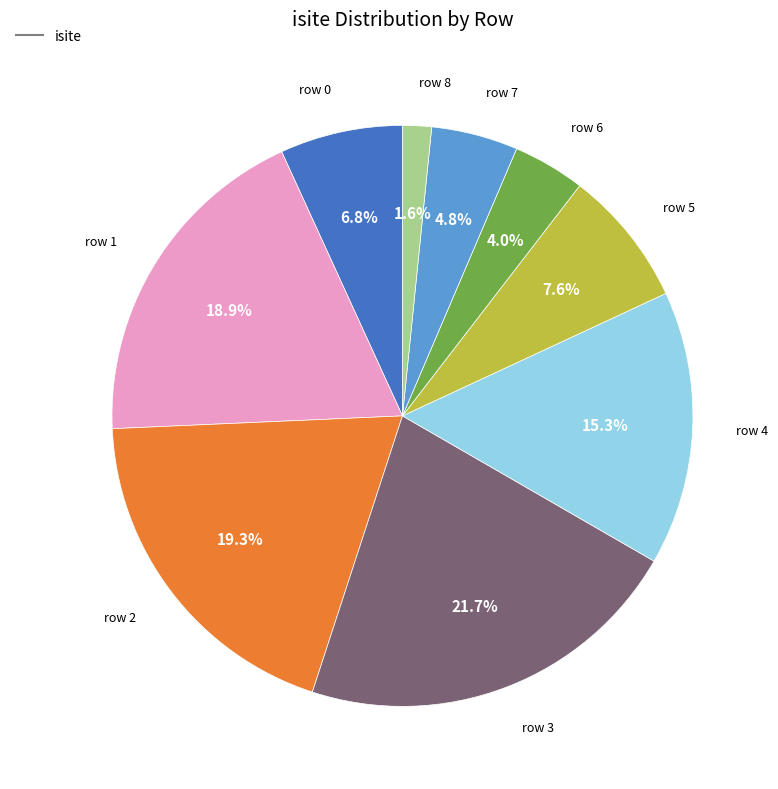

Is there a majority slice in this chart?

No